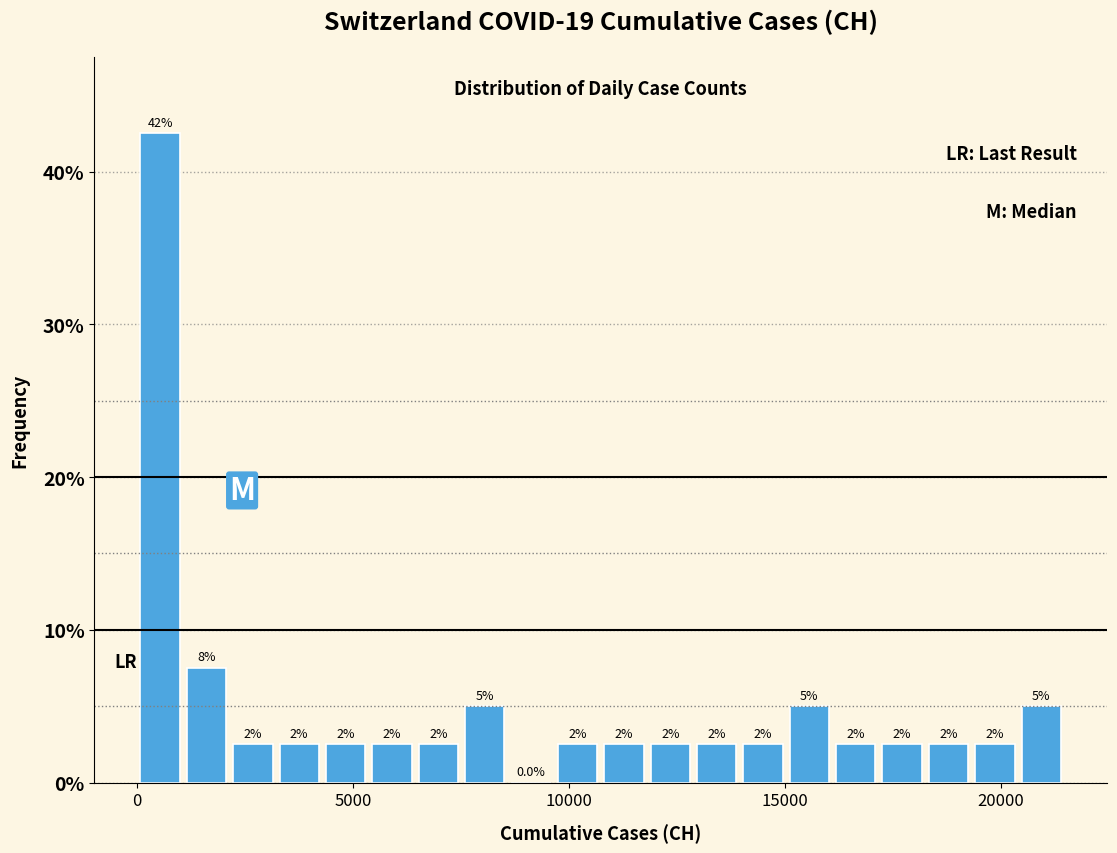

Read against the x-axis, roughly where is the centre of the tallest bar?

500